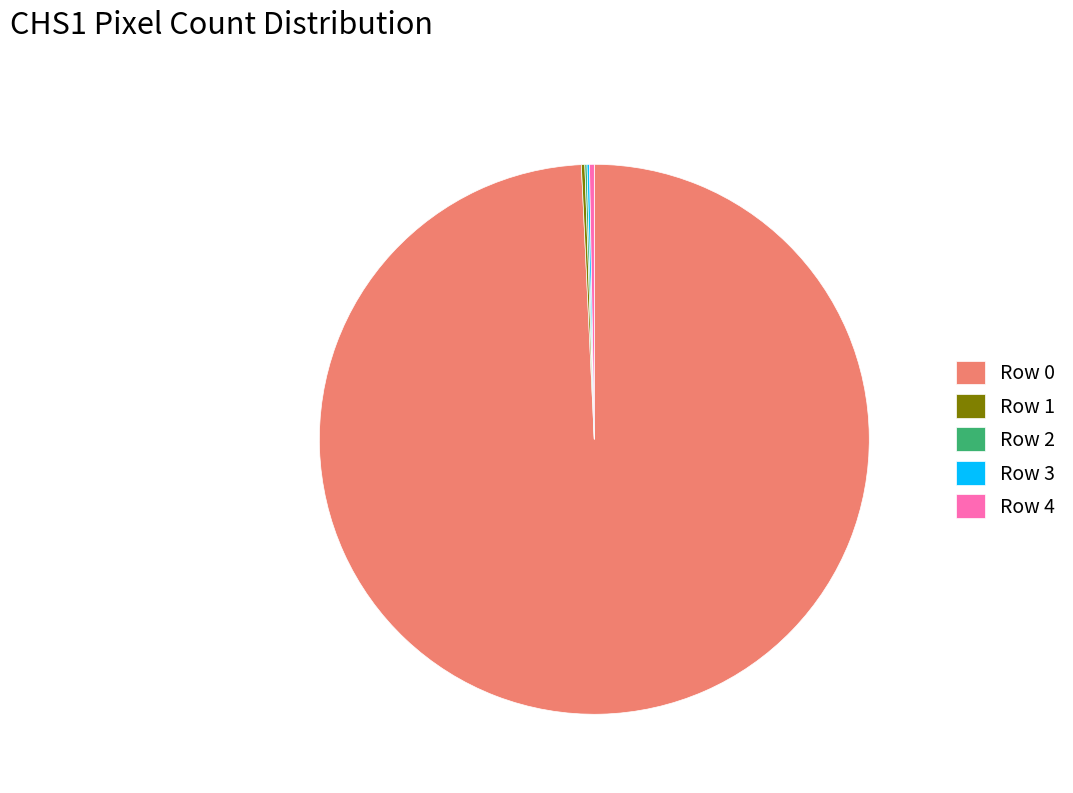

What is the majority slice?

Row 0